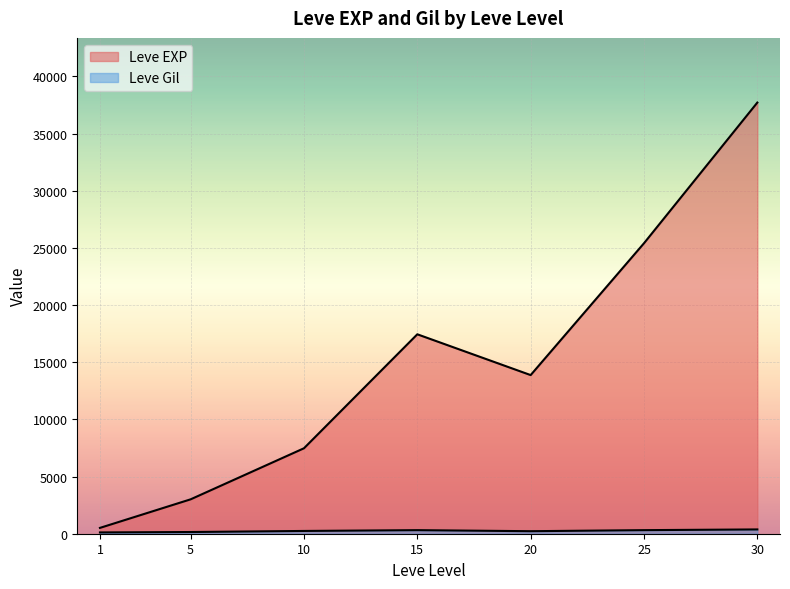

True or false: Leve EXP has more than 0 points higher than both neighbors.

True